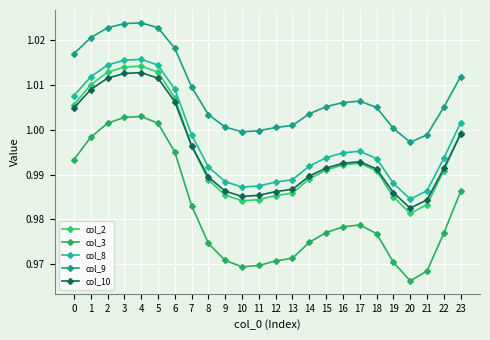

How many interior local peaks does the col_10 series have?

2